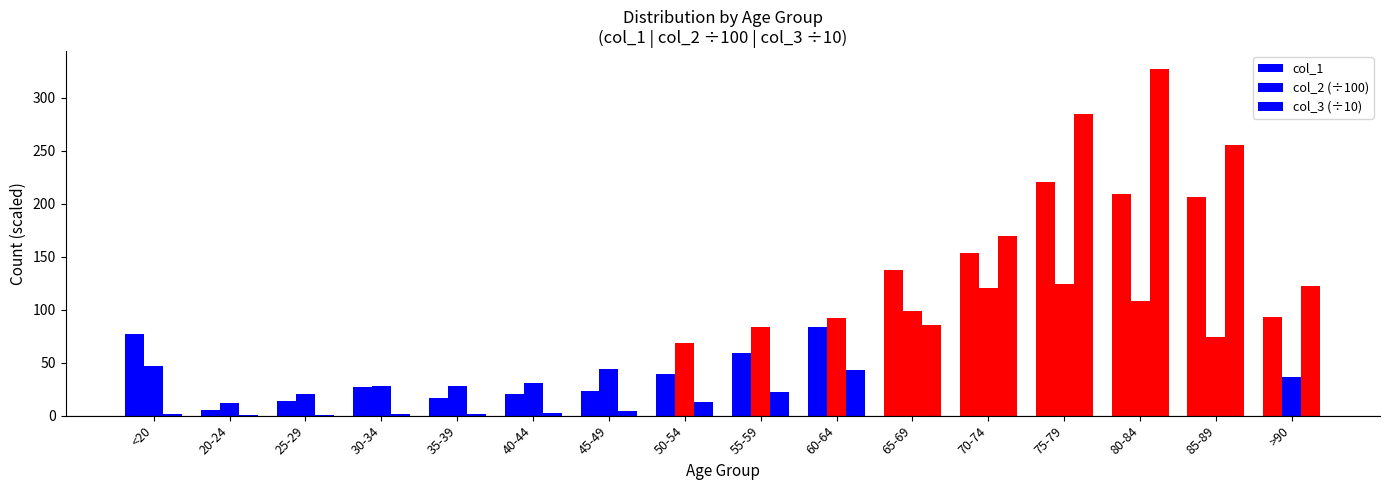

Reading left to right, extract all data points from this chart.

col_1: 77.0	5.0	14.0	27.0	17.0	20.0	23.0	39.0	59.0	84.0	137.0	153.0	220.0	209.0	206.0	93.0
col_2 (÷100): 46.4	11.9	20.4	27.6	28.1	30.8	44.0	68.0	84.0	92.4	98.8	120.2	124.3	107.6	74.2	36.0
col_3 (÷10): 1.8	0.4	0.3	1.7	1.8	2.4	4.7	12.6	22.7	42.6	85.0	169.0	284.8	327.3	254.8	122.4